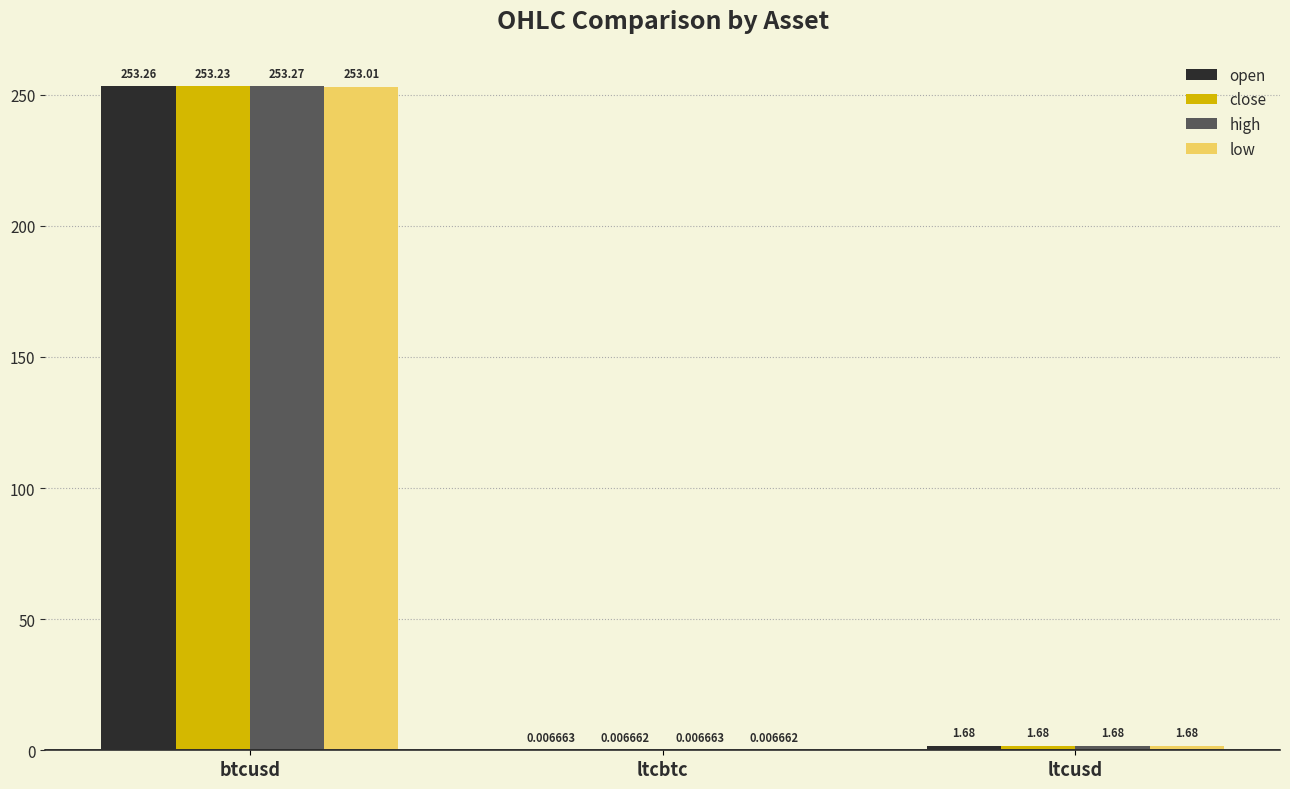

What is the sum of all close values?

254.9